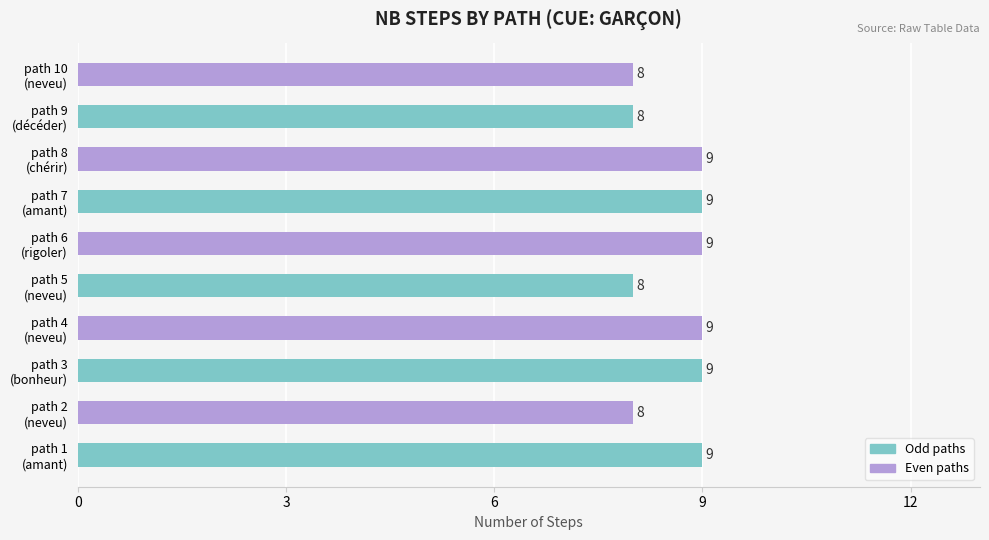

Count the Even paths values in the range 8 to 9.

5